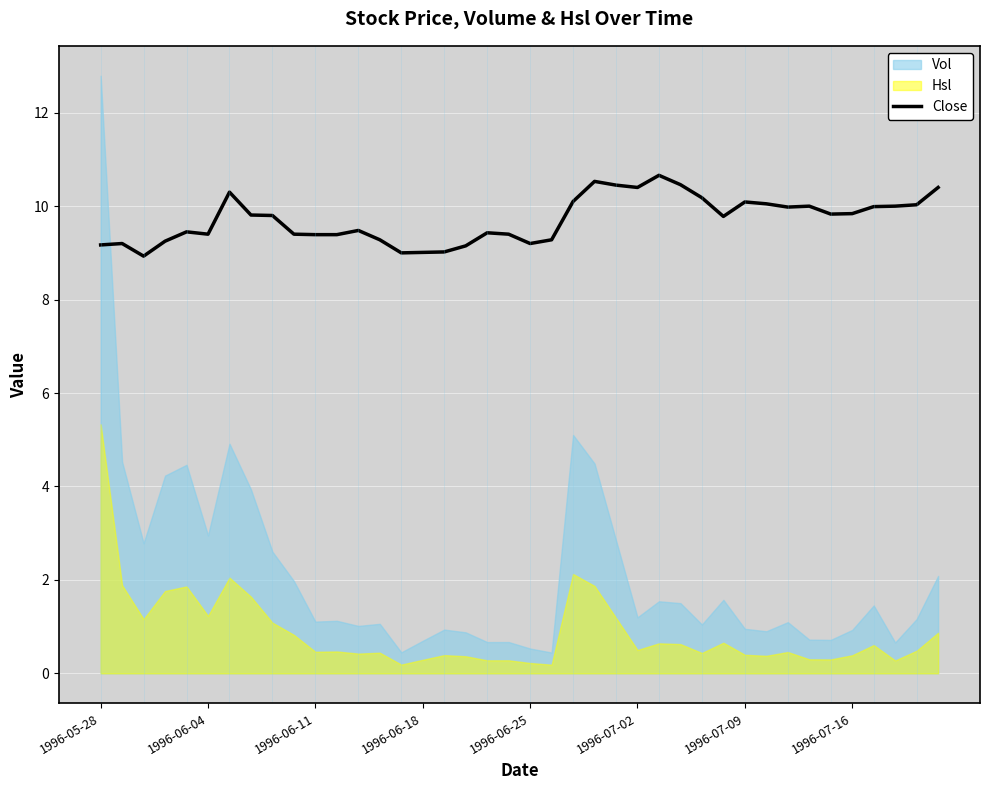

The value of Close at 1996-06-11 is 4.6. True or false?

False